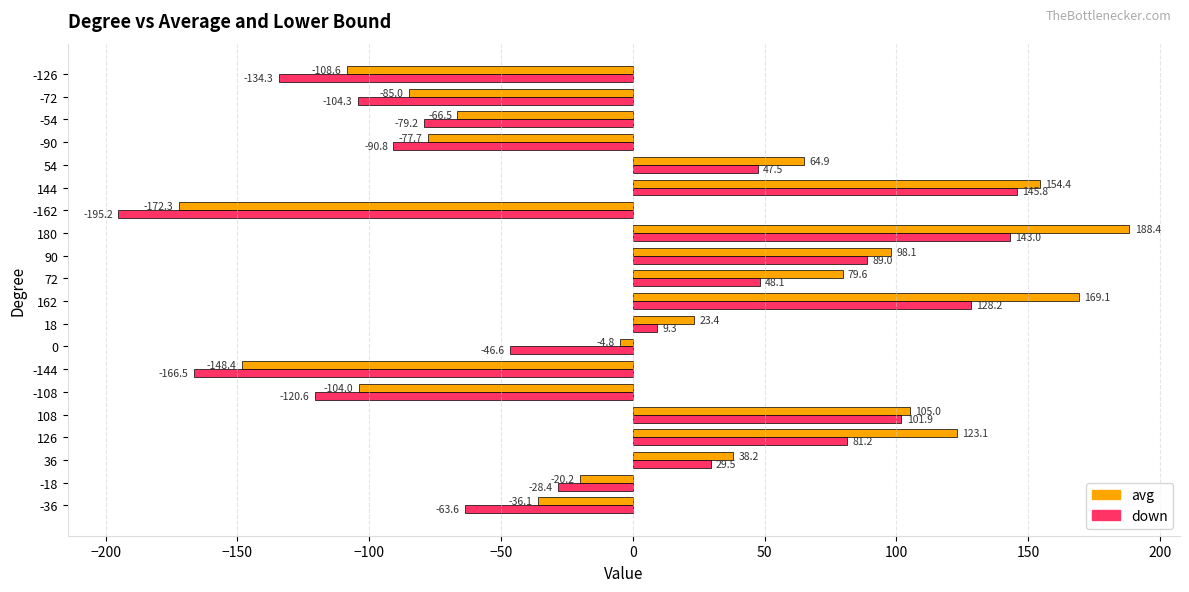

What is the total value across all series at -90?

-168.5